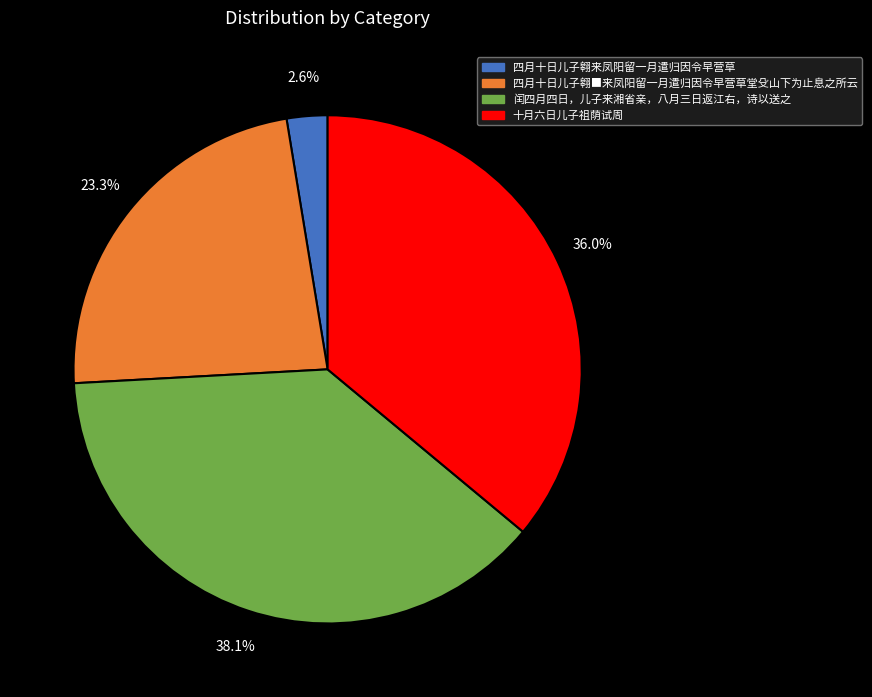

Does any single category account for the majority?

No